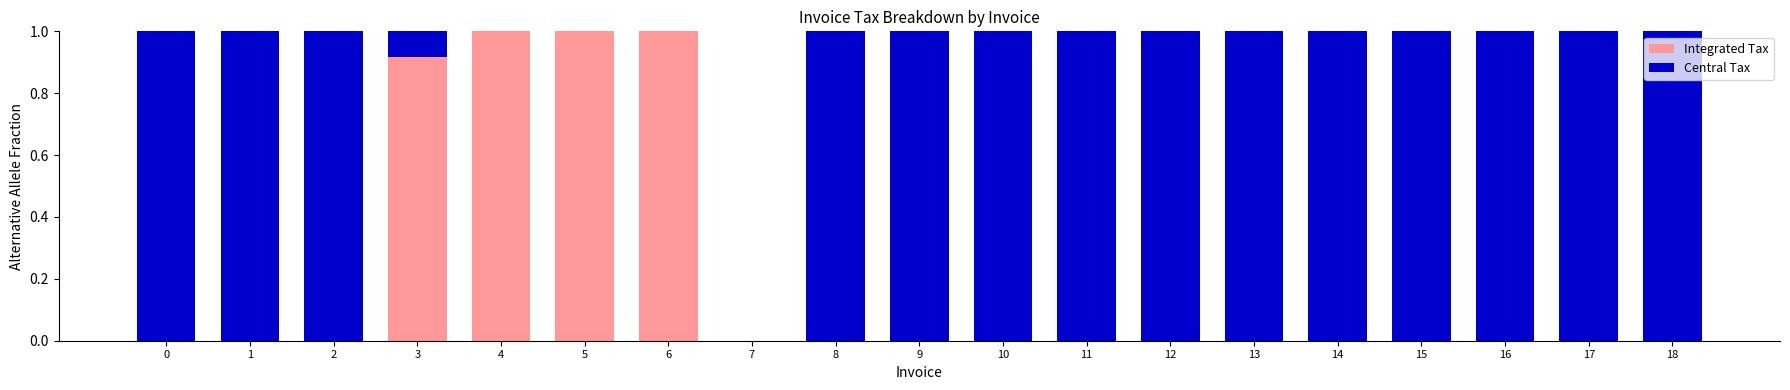

What is the total value across all series at 4?

1.0